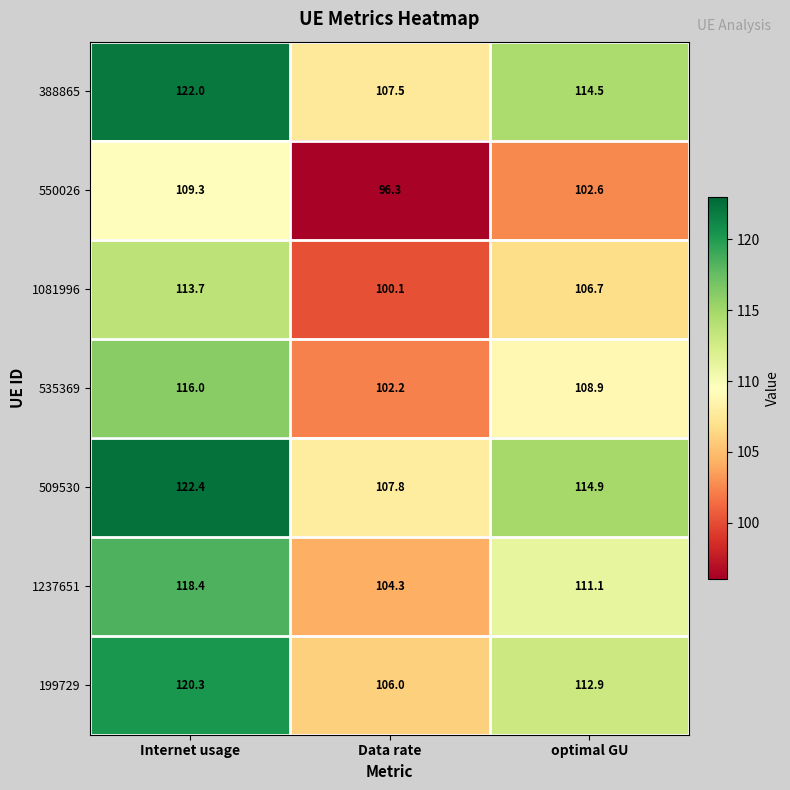

True or false: 535369 has a value of 45.8 at Data rate.

False